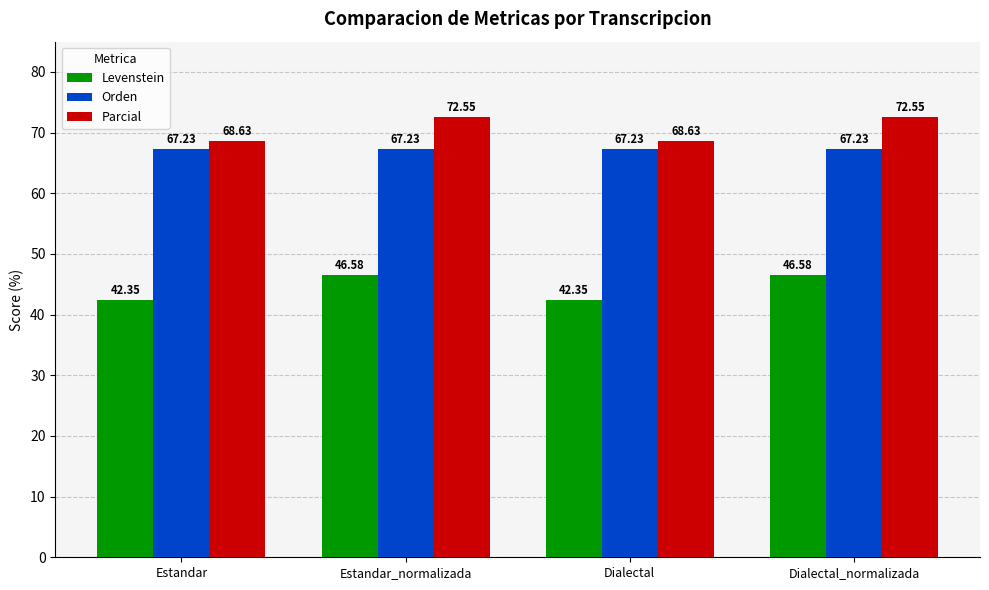

List the series in order of their peak value, highest first.

Parcial, Orden, Levenstein